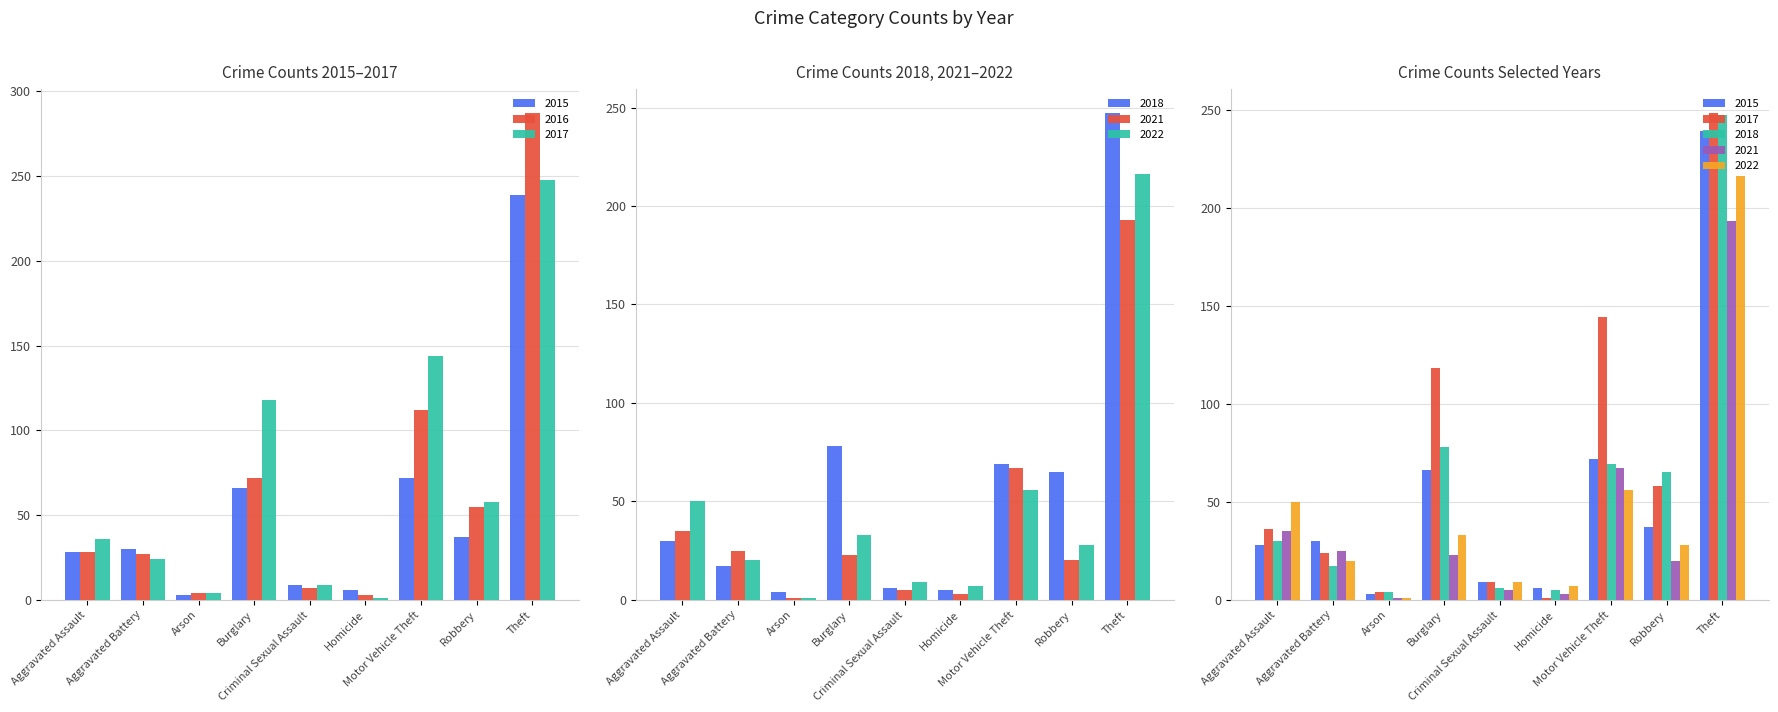

What is the average value of the 2015 series?

54